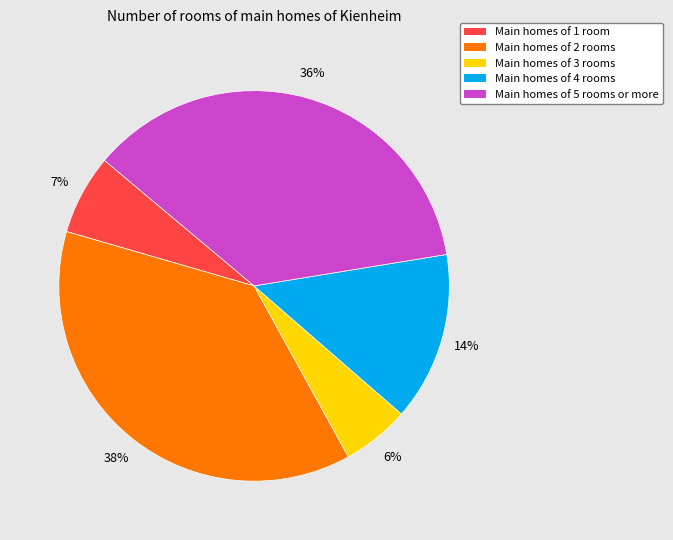

Does any single category account for the majority?

No